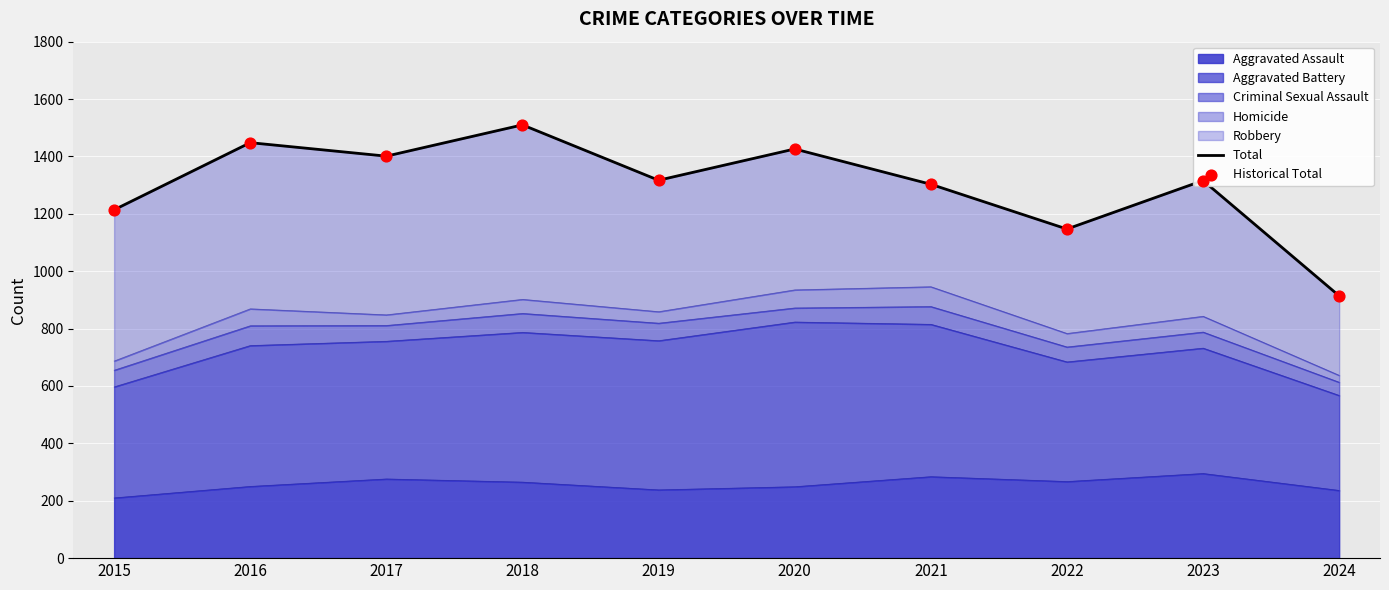

True or false: Aggravated Assault has a value of 238 at 2019.

True